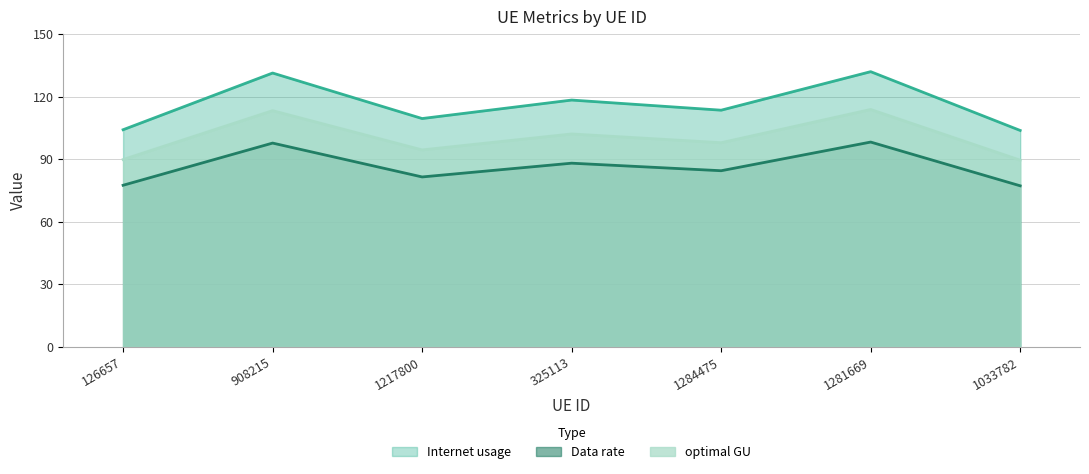

Is it true that optimal GU equals 94.4 at 1217800?

True